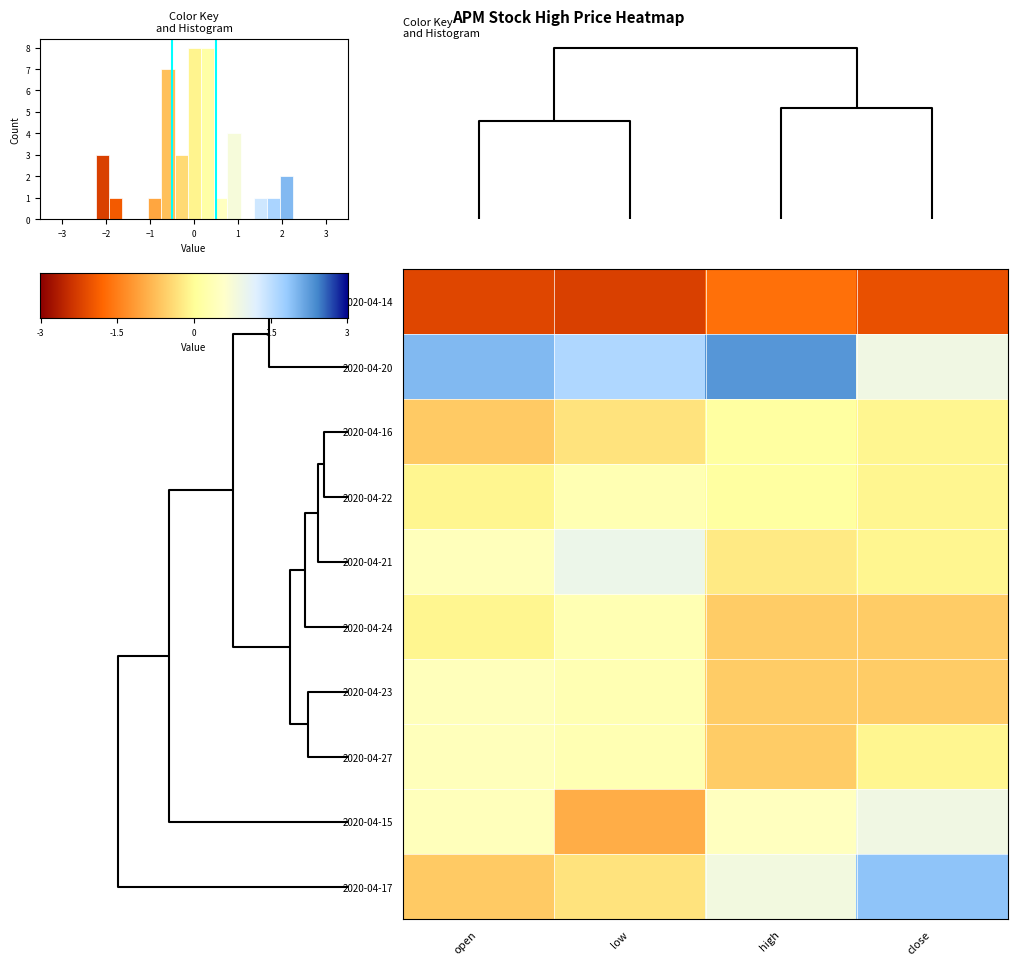

At how many categories does at least one series exceed 1?

4